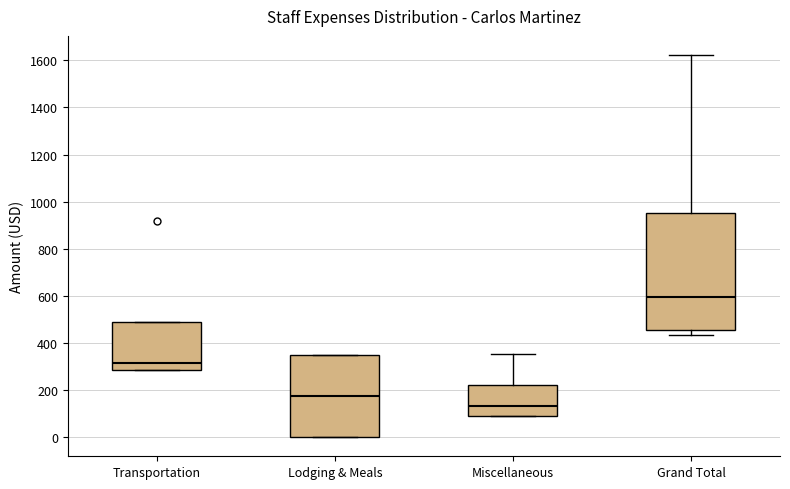

Which box has the lowest median line?

Miscellaneous